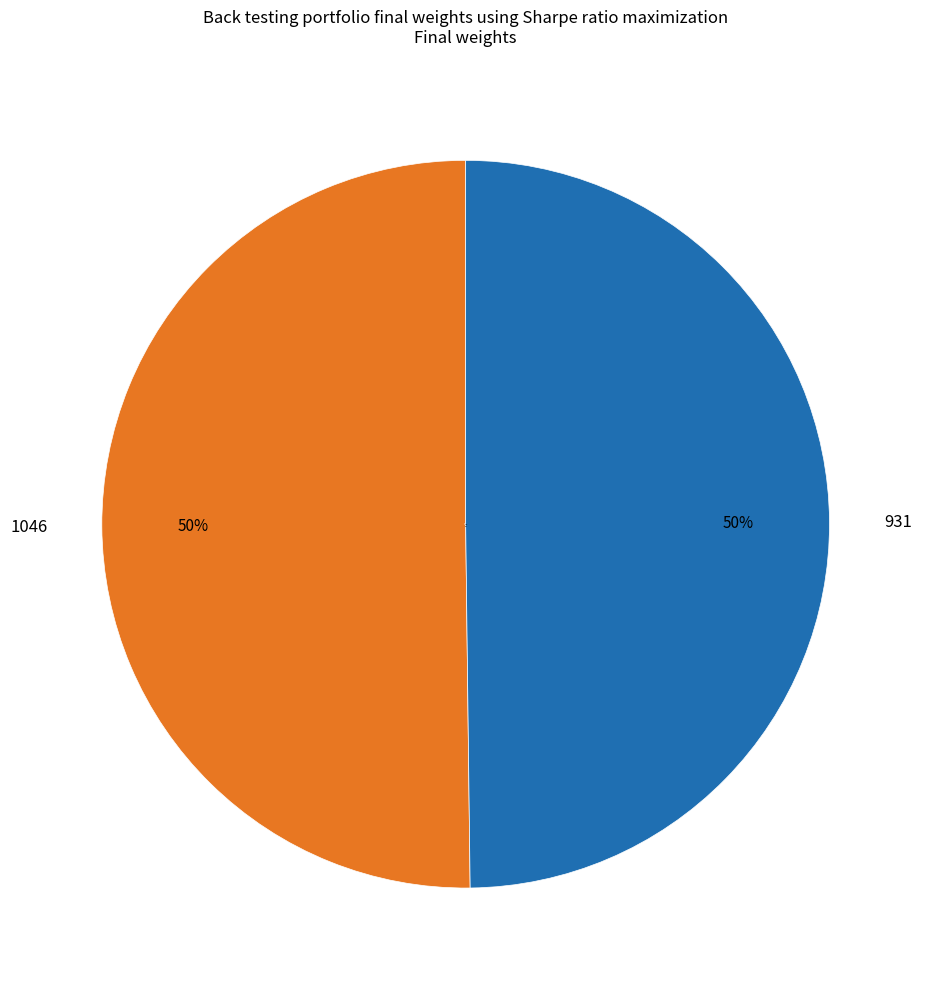

To the nearest percent, what is the combined percentage of 1046 and 931?

100%